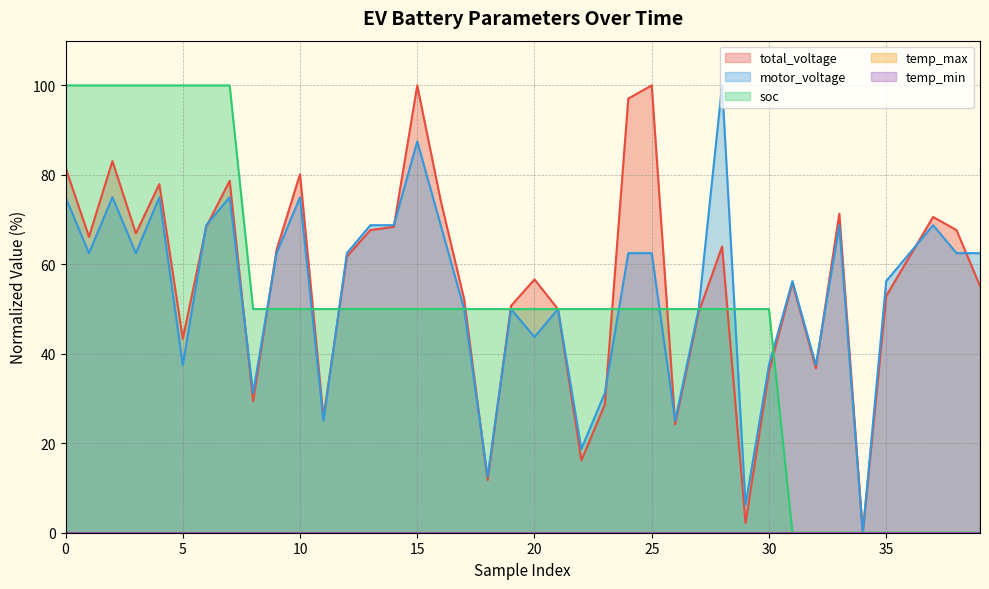

Which series has the largest range (max minus min)?

total_voltage